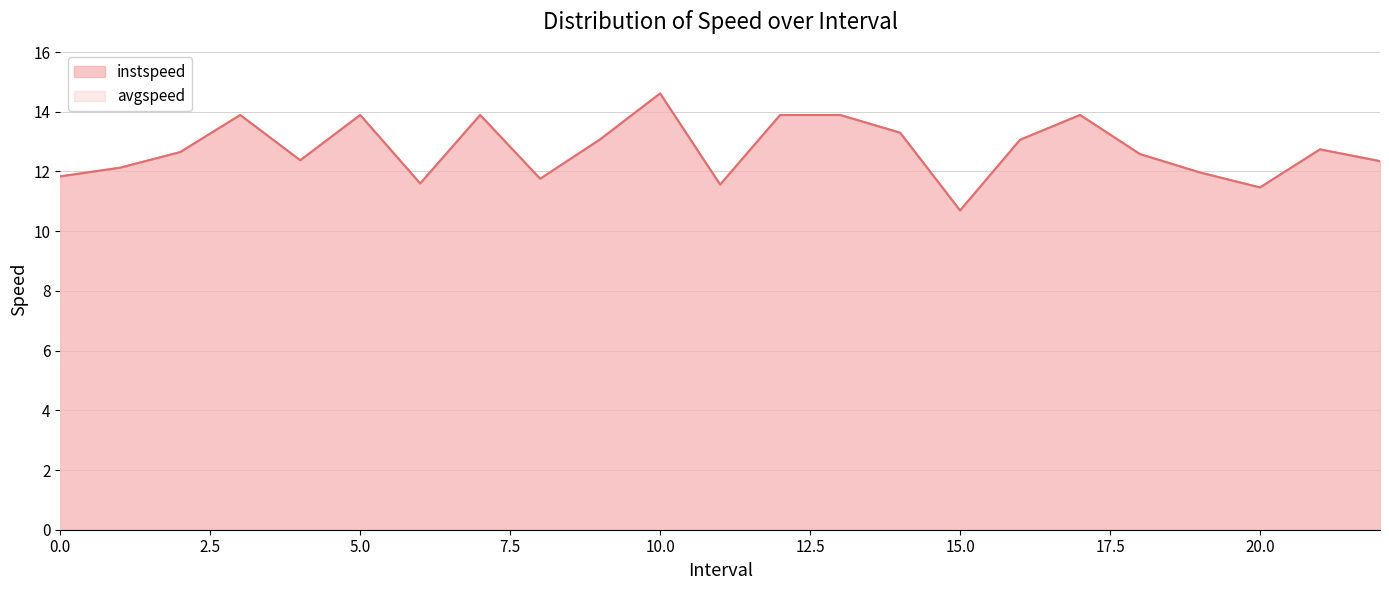

At which category does instspeed reach its first local valley?

4.0